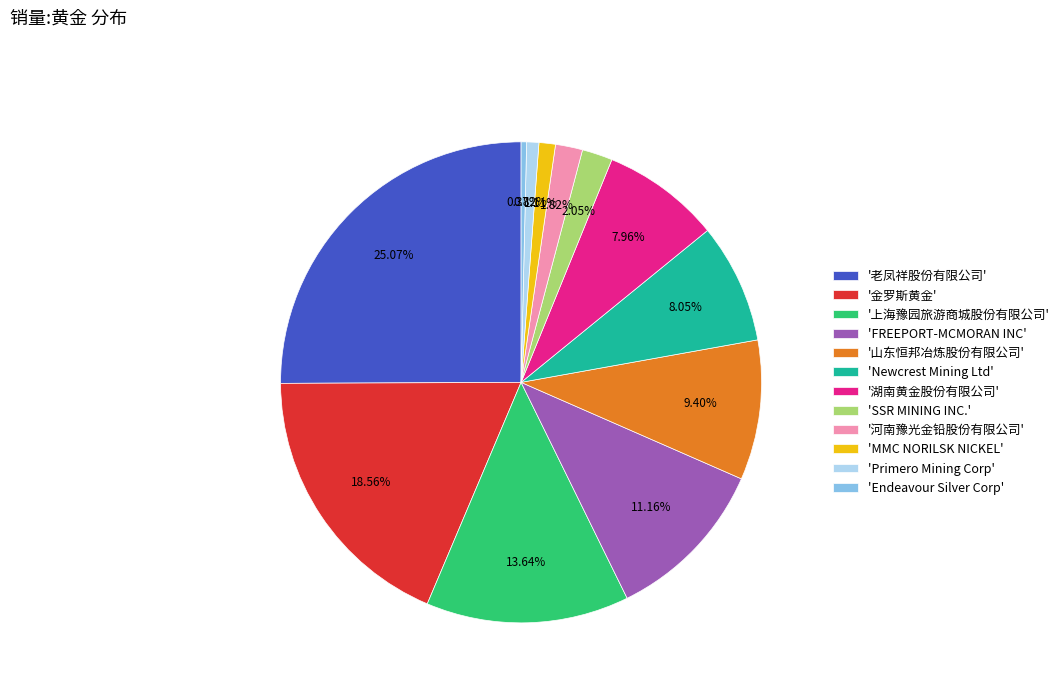

Is there any slice that represents more than half of the pie?

No